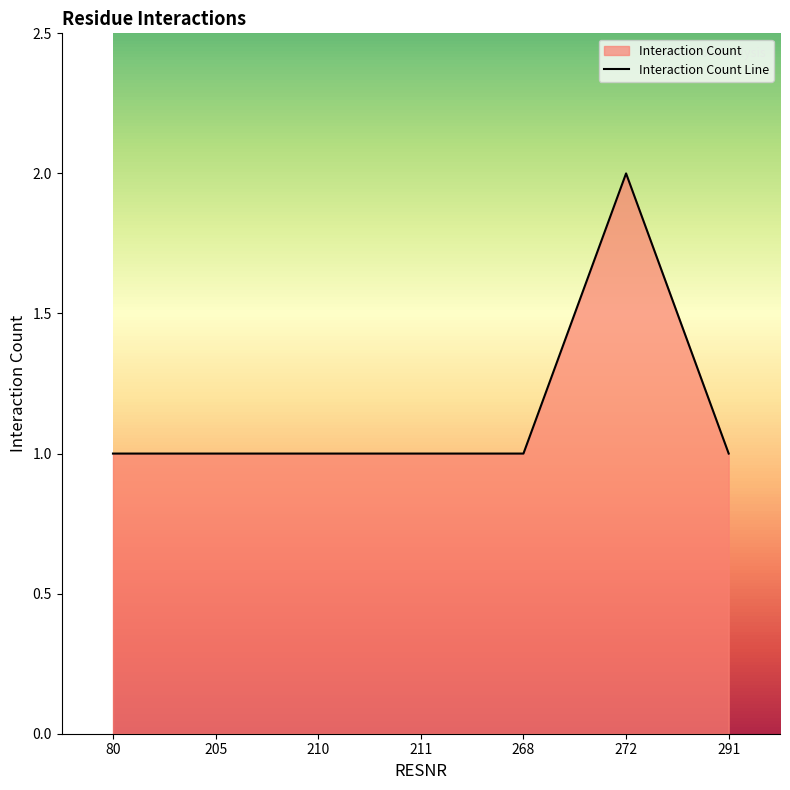

The value at 80 is 2. True or false?

False